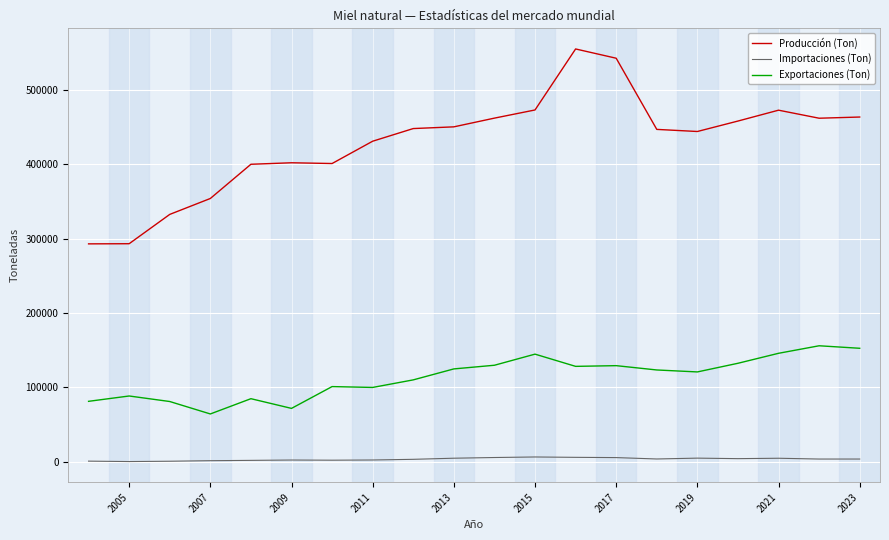

Is it true that Exportaciones (Ton) equals 205116.6 at 2017?

False